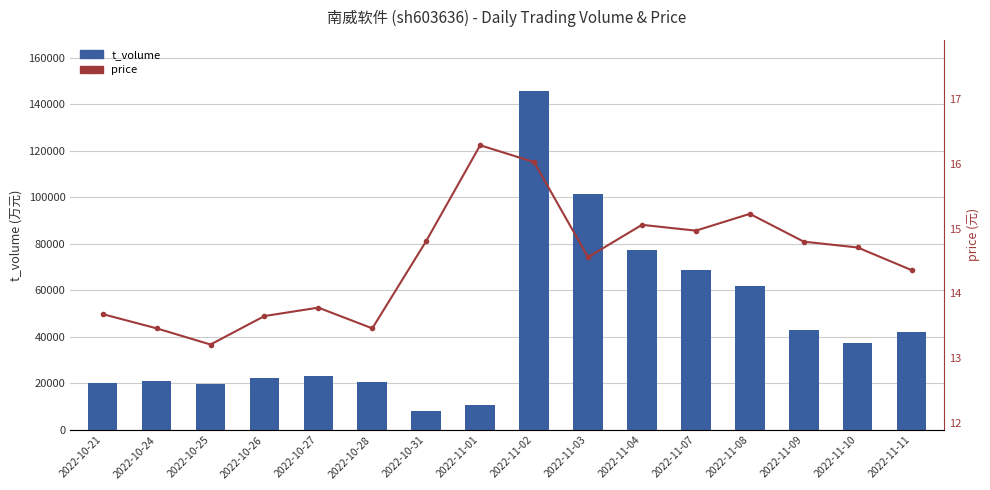

What is the difference between the maximum and minimum values in the t_volume series?

137558.0